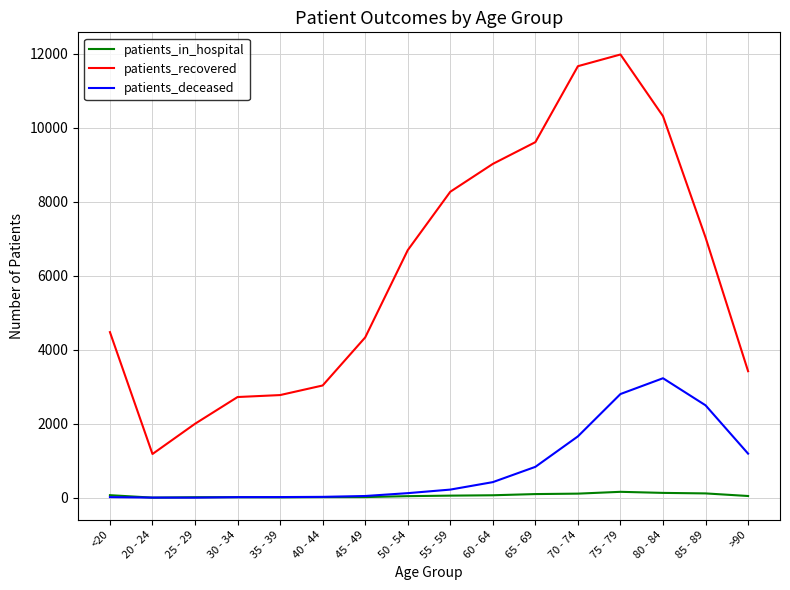

Which category has the highest value in the patients_recovered series?

75 - 79